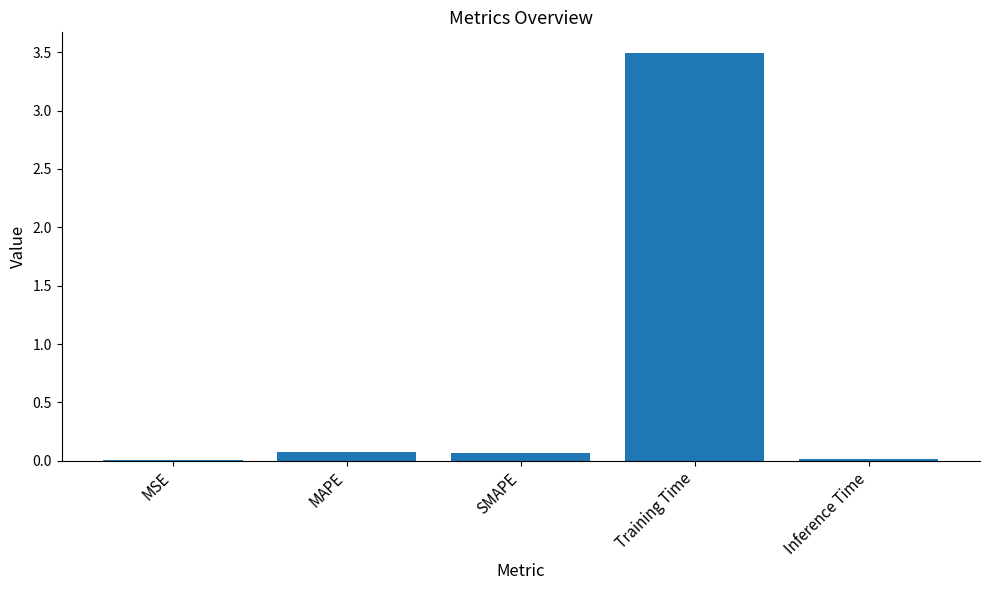

The chart shows a value of 0.0 at Inference Time. True or false?

True